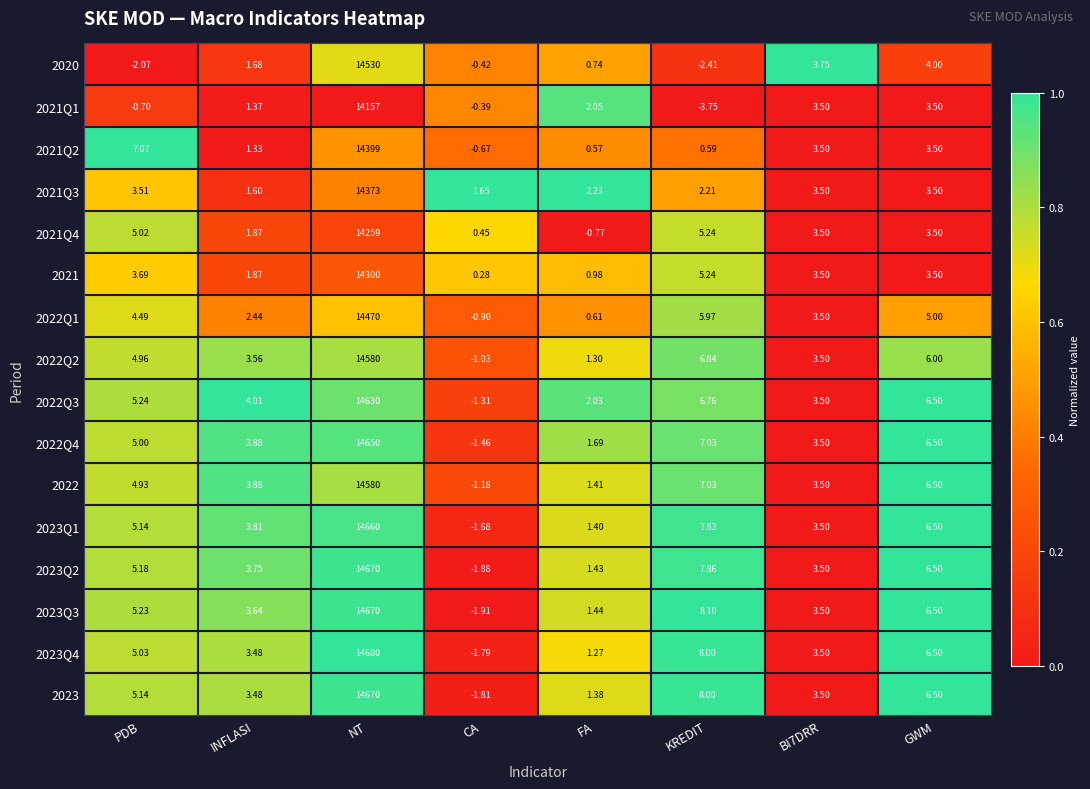

Where is 2023 nearest to the value 7334?

KREDIT